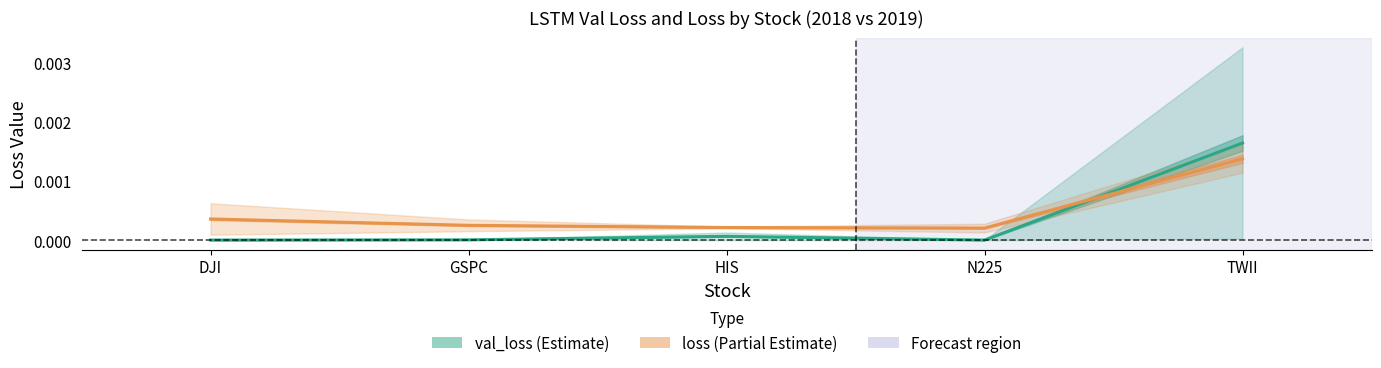

True or false: loss mean has more than 0 points higher than both neighbors.

False